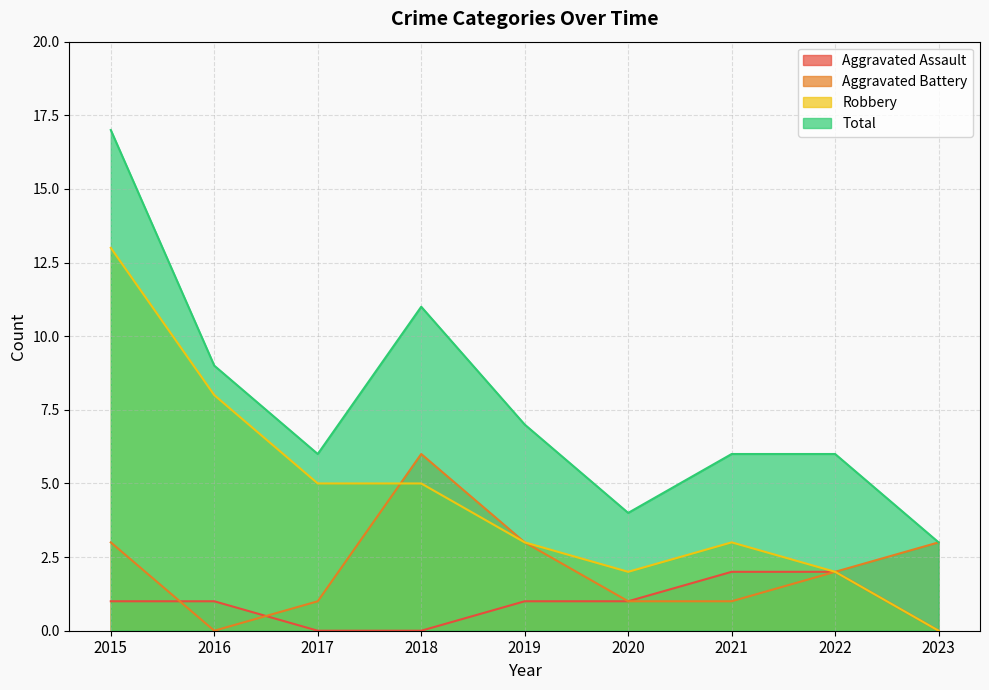

Between which two adjacent categories do Robbery and Aggravated Battery first intersect?

2017 and 2018